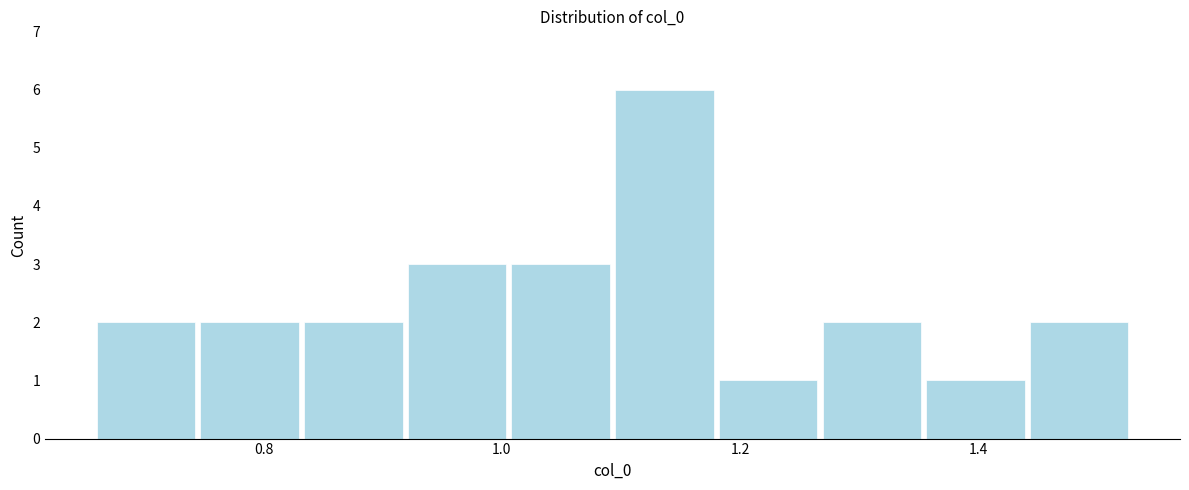

Reading left to right, list every bar in this chart as the range it spans on the x-axis followed by its height. Neither the bar edges nor the heights are printed on the chart, so give them approximately, as read against the axes.

0.66 to 0.74: 2
0.74 to 0.84: 2
0.84 to 0.92: 2
0.92 to 1.00: 3
1.00 to 1.10: 3
1.10 to 1.18: 6
1.18 to 1.26: 1
1.26 to 1.36: 2
1.36 to 1.44: 1
1.44 to 1.52: 2